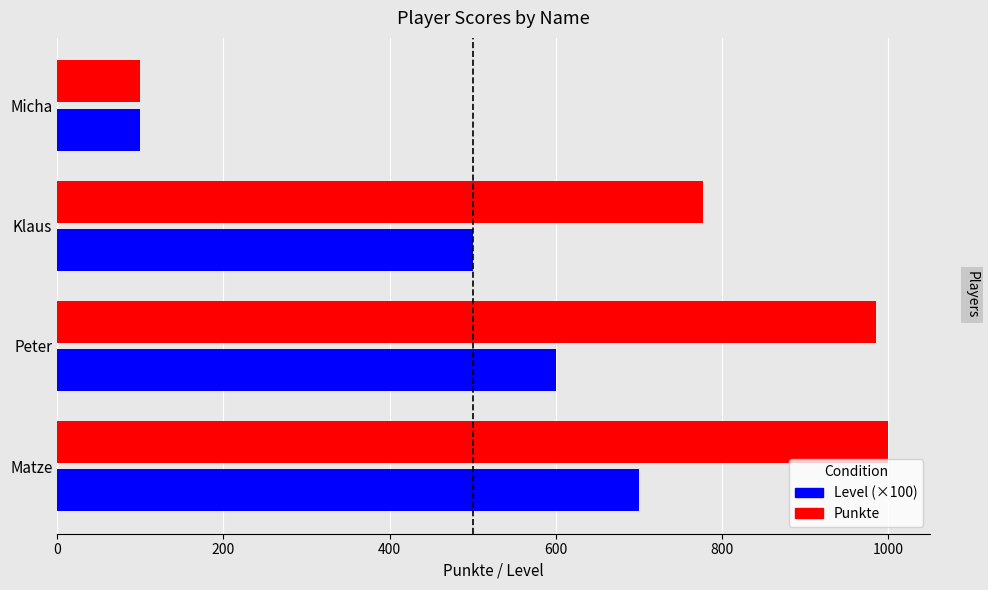

How many values in the Level (×100) series are below 600?

2